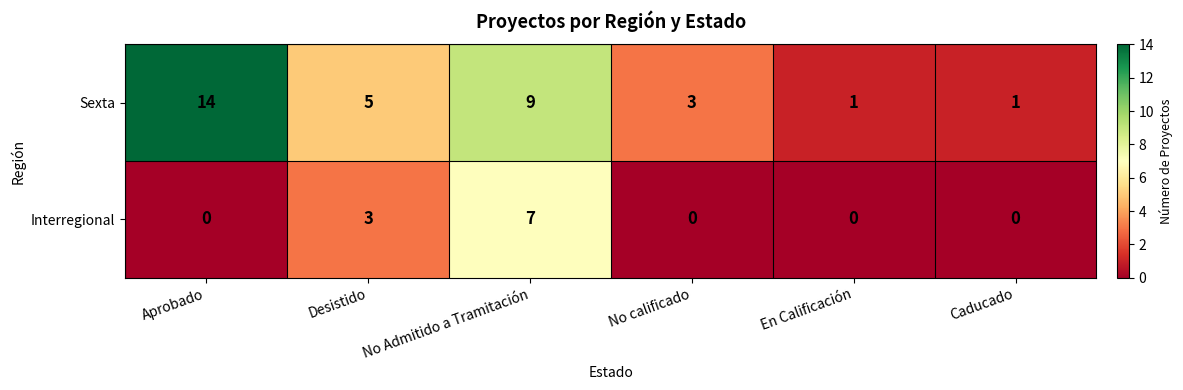

List the series in order of their overall mean, lowest first.

Interregional, Sexta